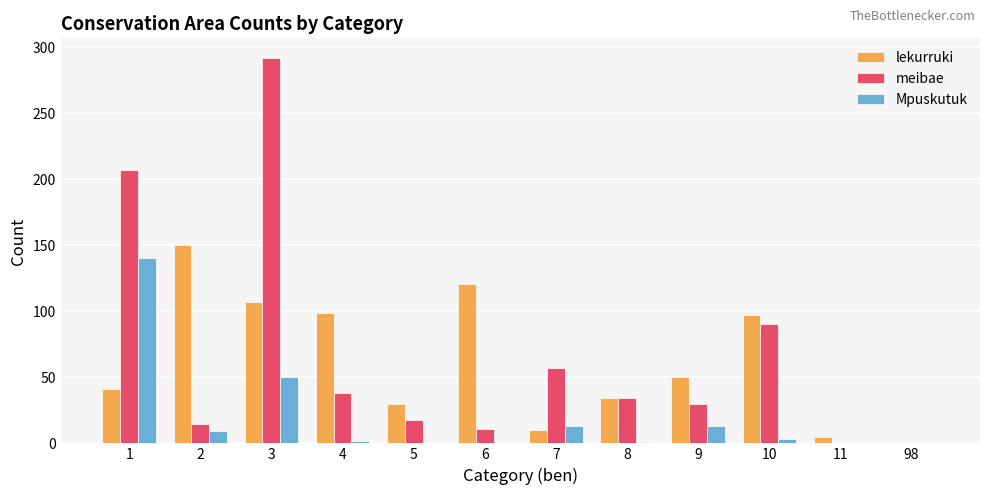

At which category is the sum across all series the highest?

3